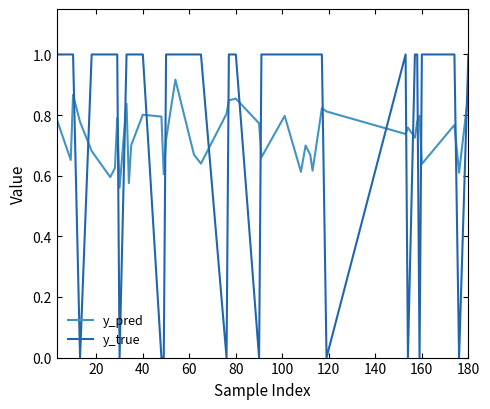

What is the difference between the second highest and second lowest values in the y_pred series?

0.3